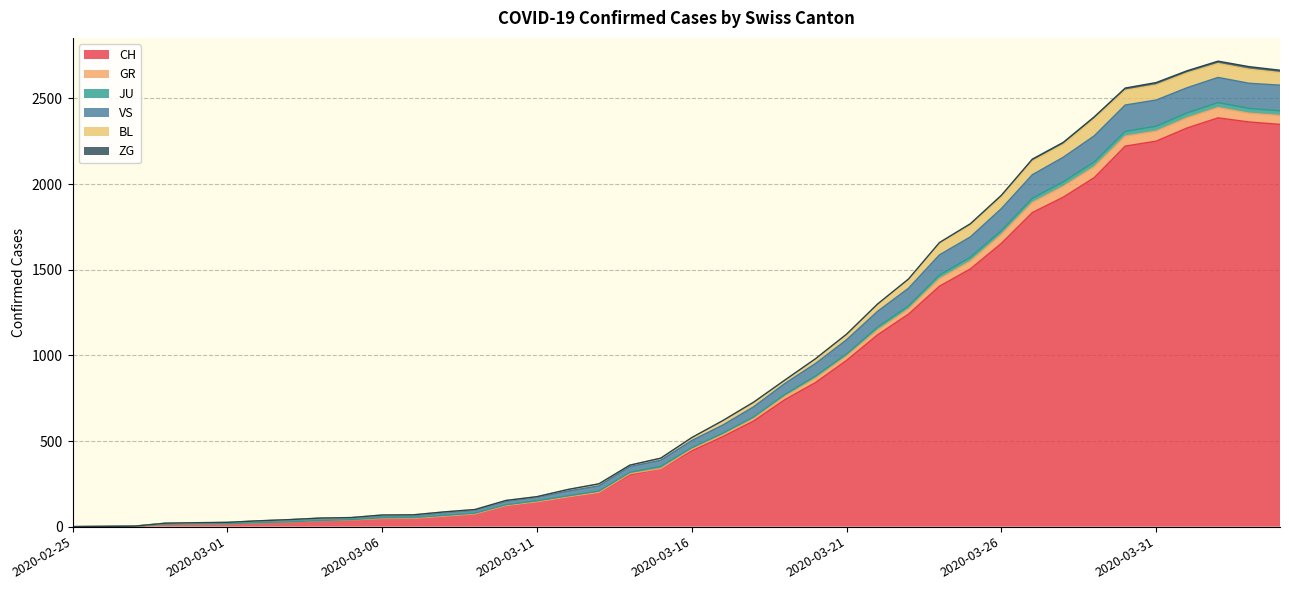

Does the chart have visible grid lines?

Yes